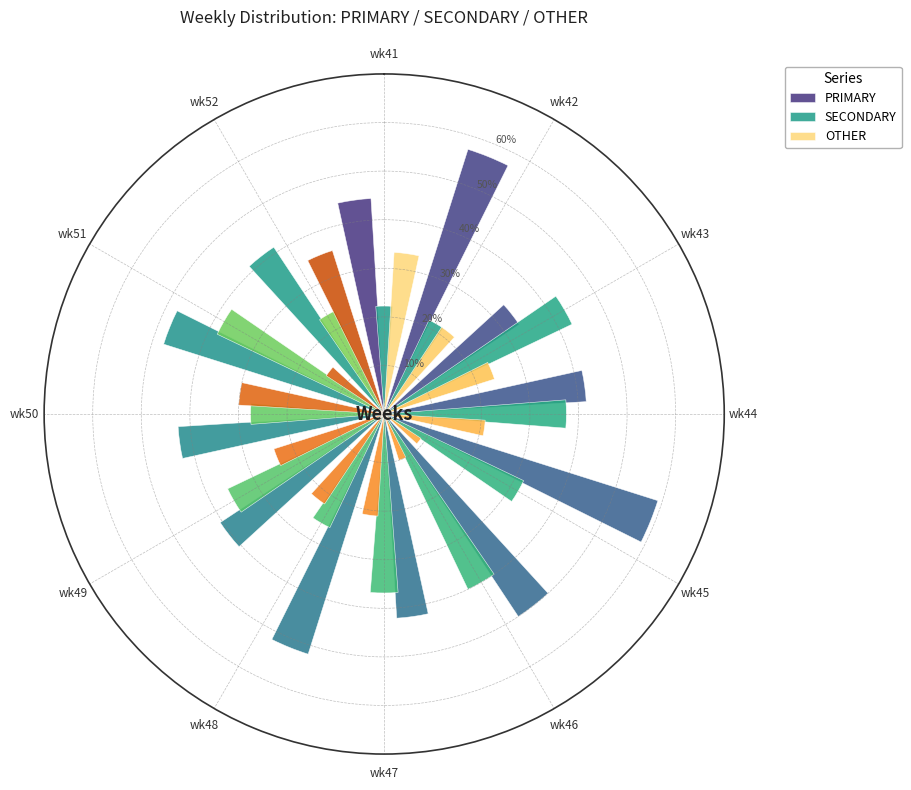

Which series has the largest range (max minus min)?

OTHER